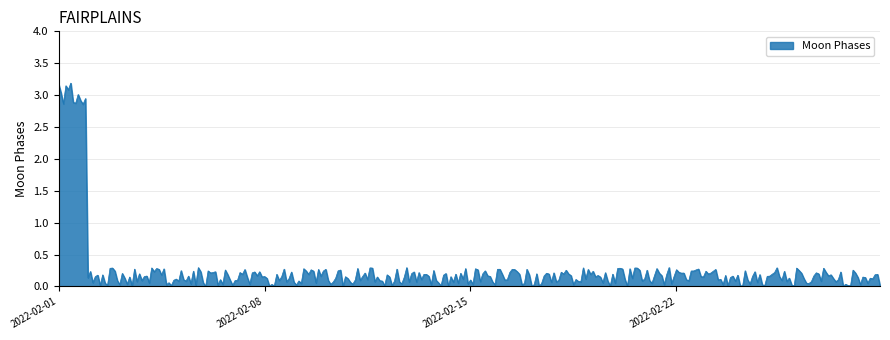

What is the sum of all values?

83.9